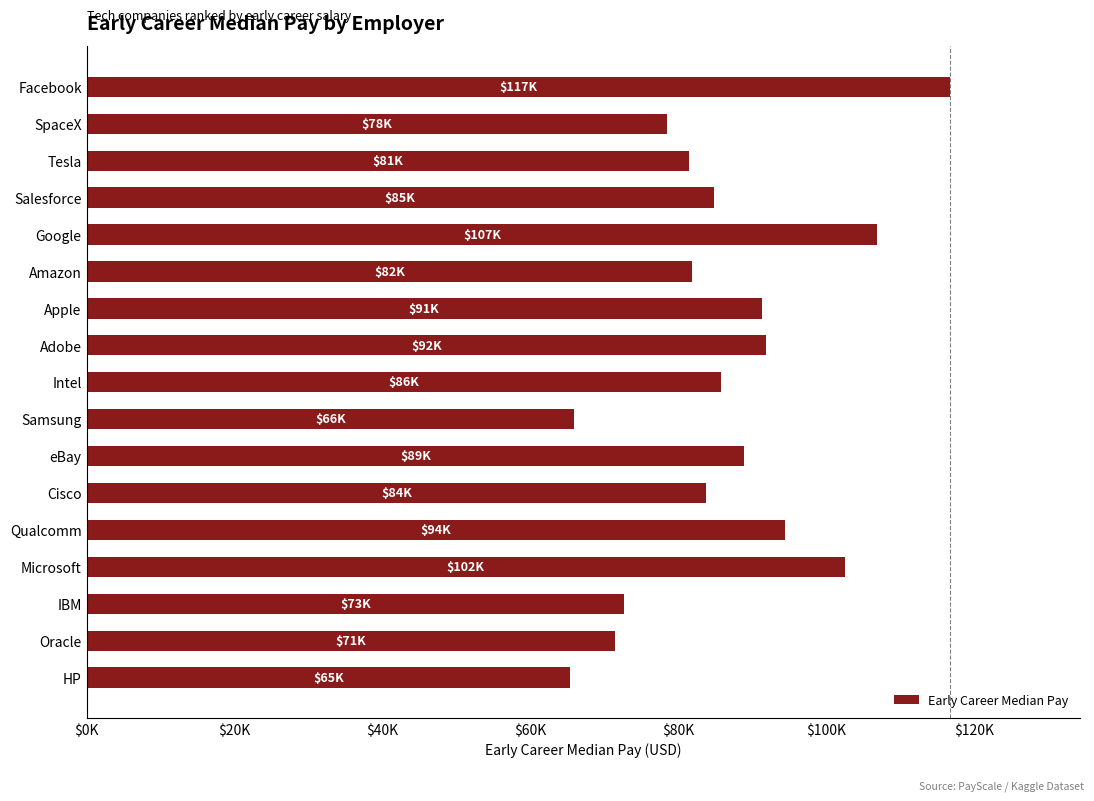

What is the difference between the maximum and second lowest values?

50900